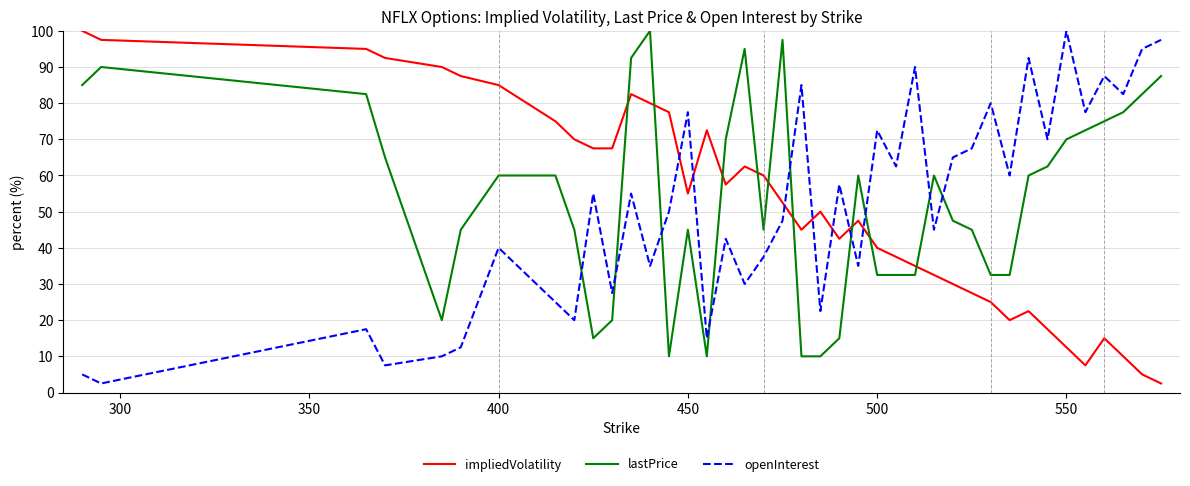

How many intersections are there between impliedVolatility and openInterest?

7